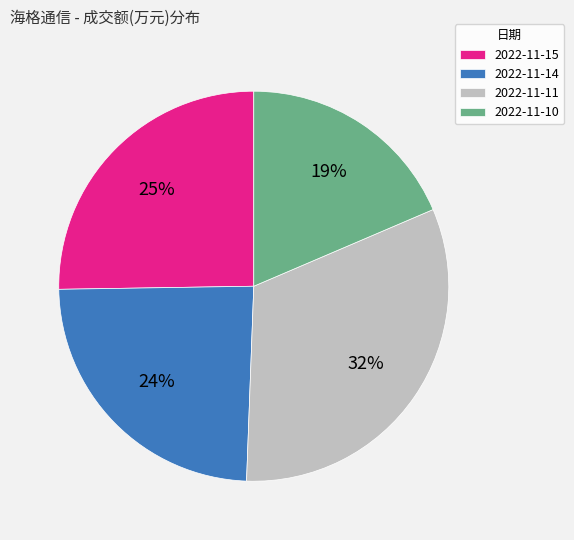

Is the sum of 2022-11-10 and 2022-11-15 greater than half?

No